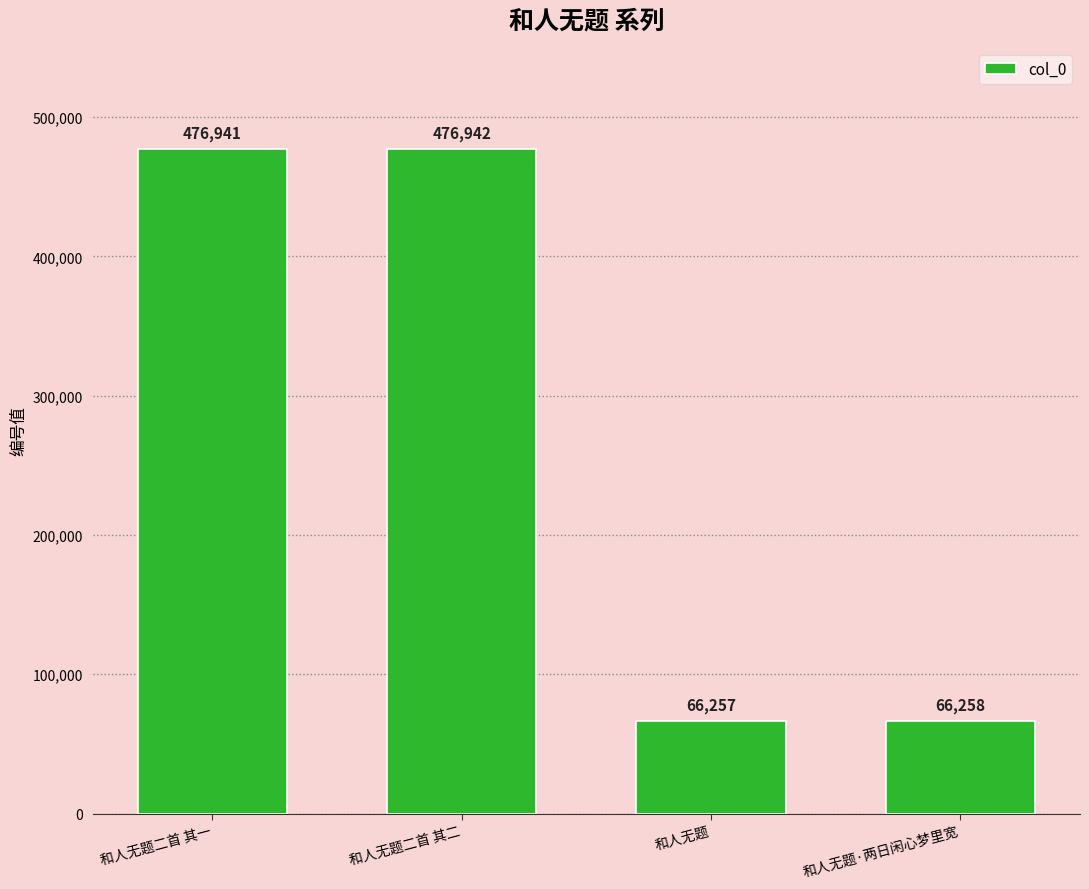

What is the difference between the maximum and minimum values?

410685